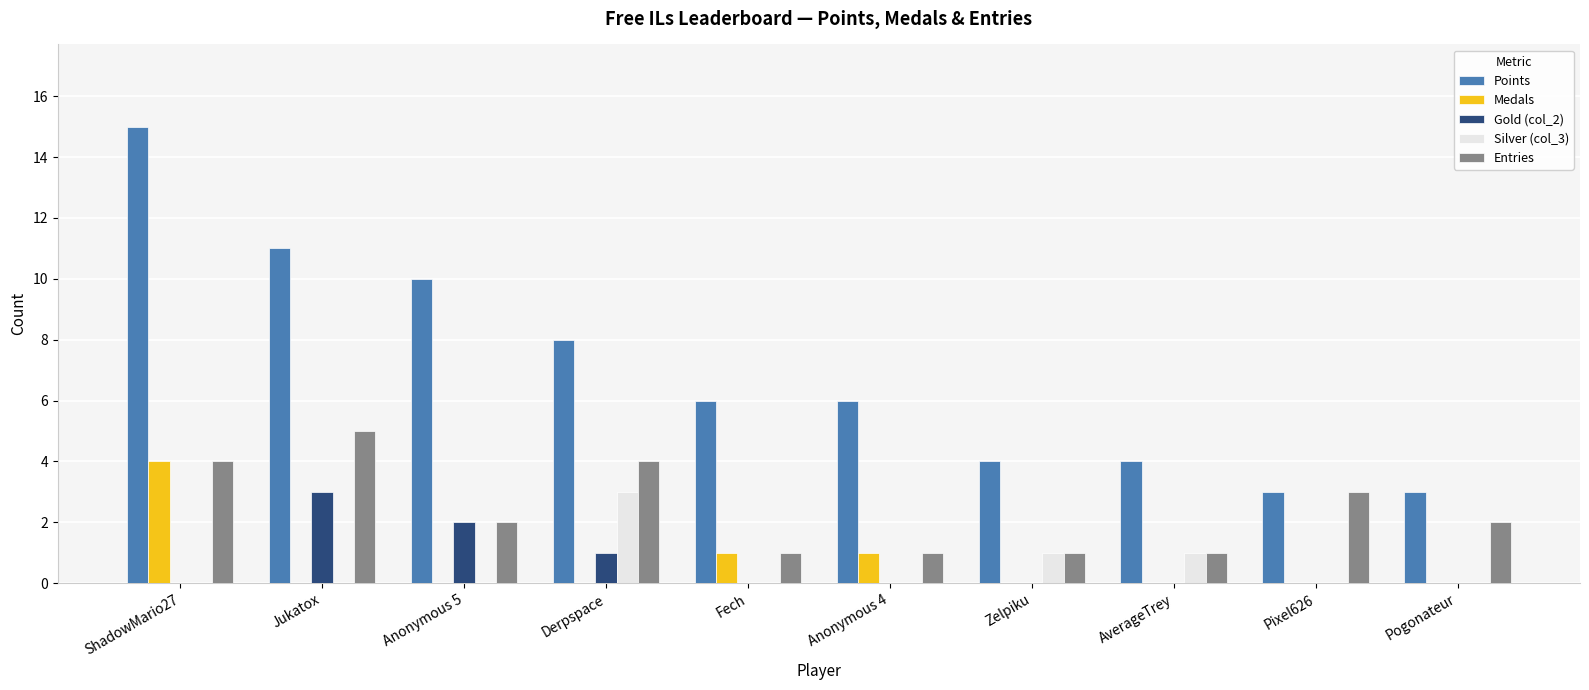

At which label does Medals reach its peak?

ShadowMario27